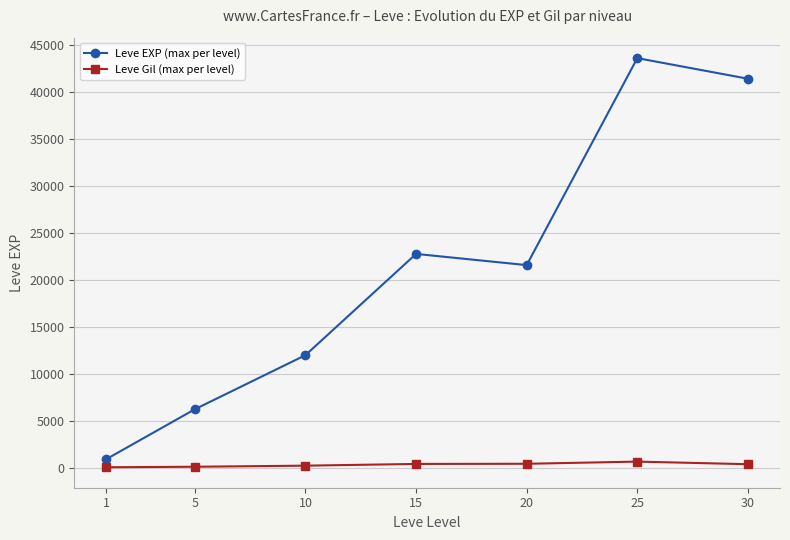

List the labels in order of Leve EXP (max per level) value, smallest first.

1, 5, 10, 20, 15, 30, 25